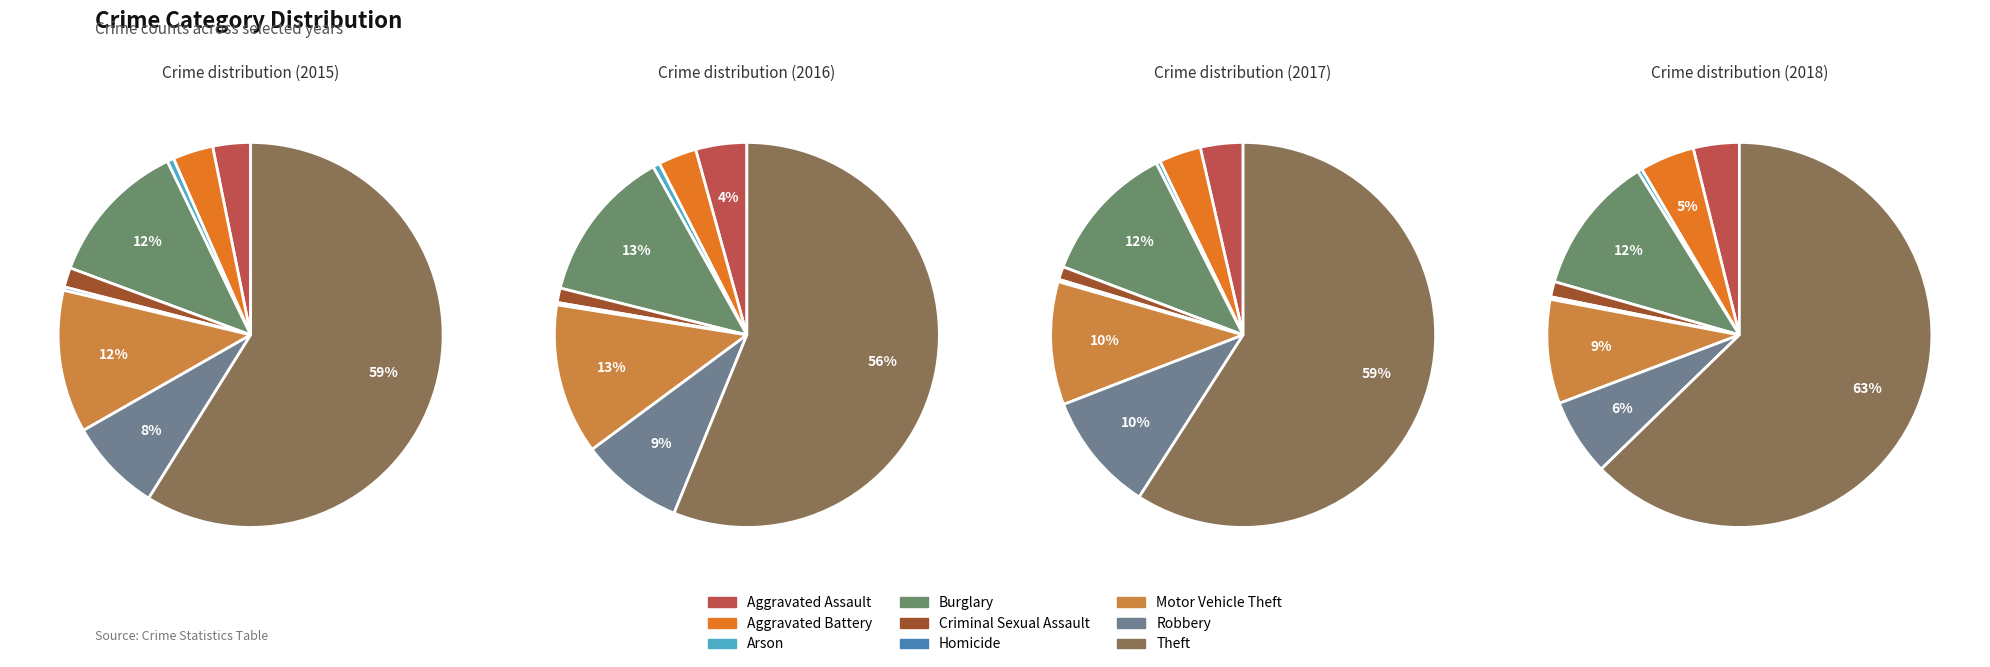

How many segments does this pie chart have?

9